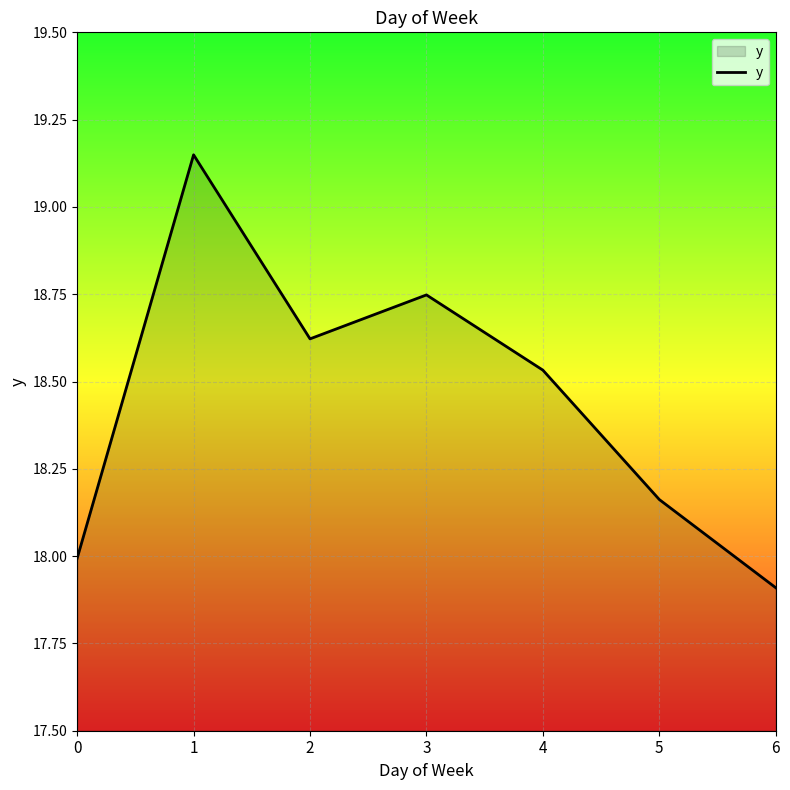

True or false: the data shows 30.6 at 5.

False